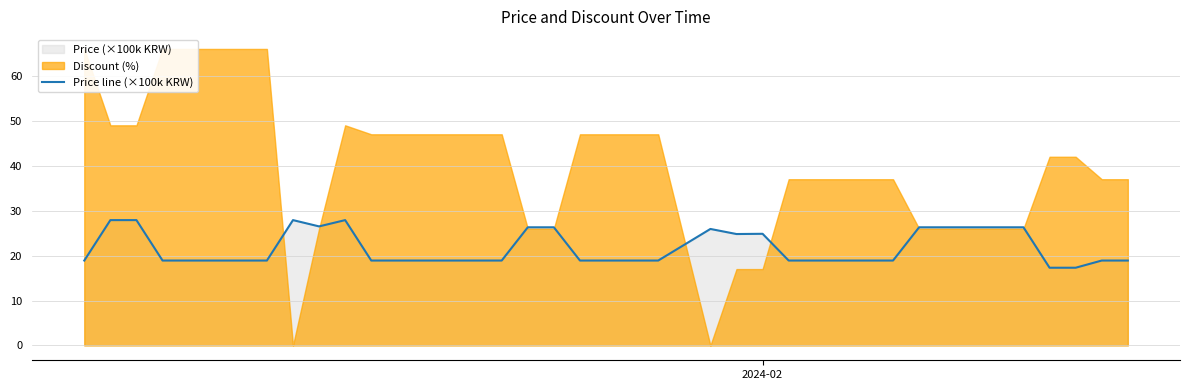

What is the minimum value for Price line (×100k KRW)?

17.3